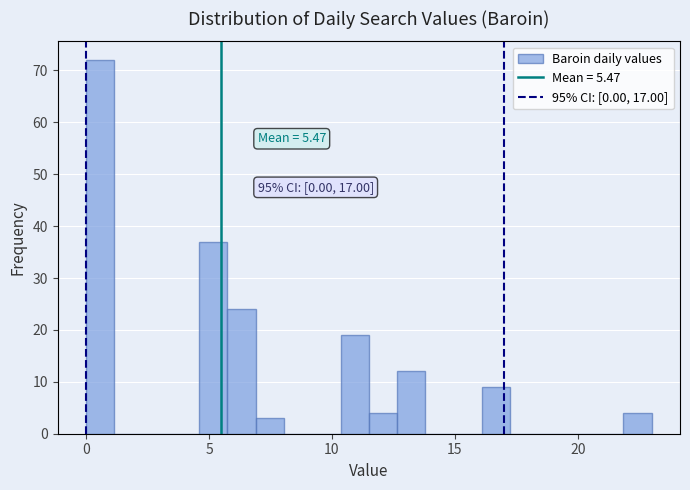

Read against the x-axis, roughly where is the centre of the tallest bar?

0.5